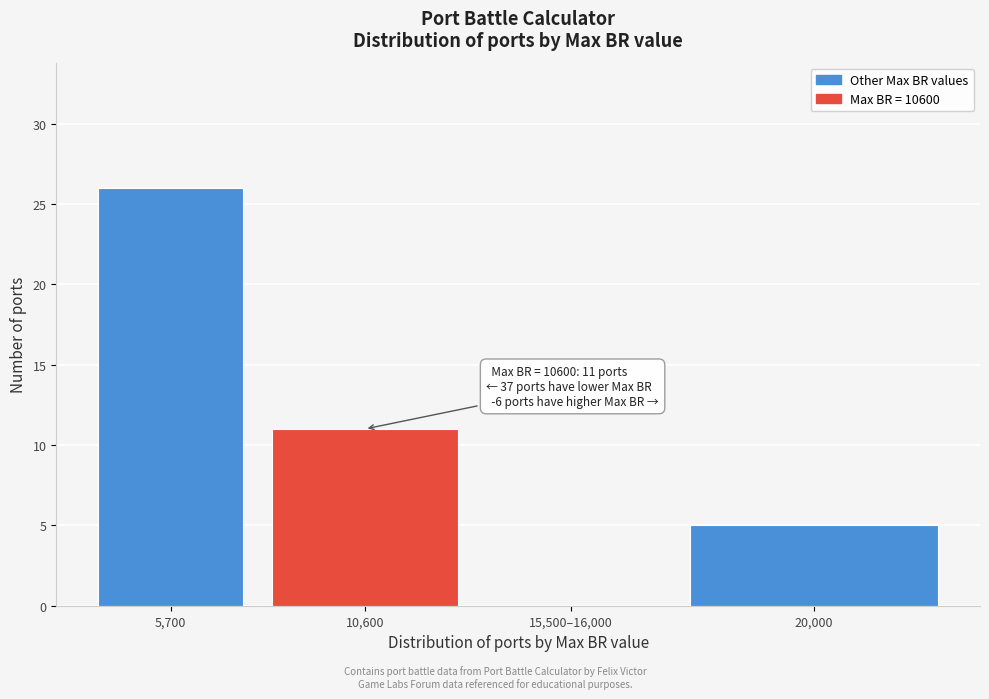

Reading right to left, what are all the values shown in this chart?

20,000=5	15,500–16,000=0	10,600=11	5,700=26